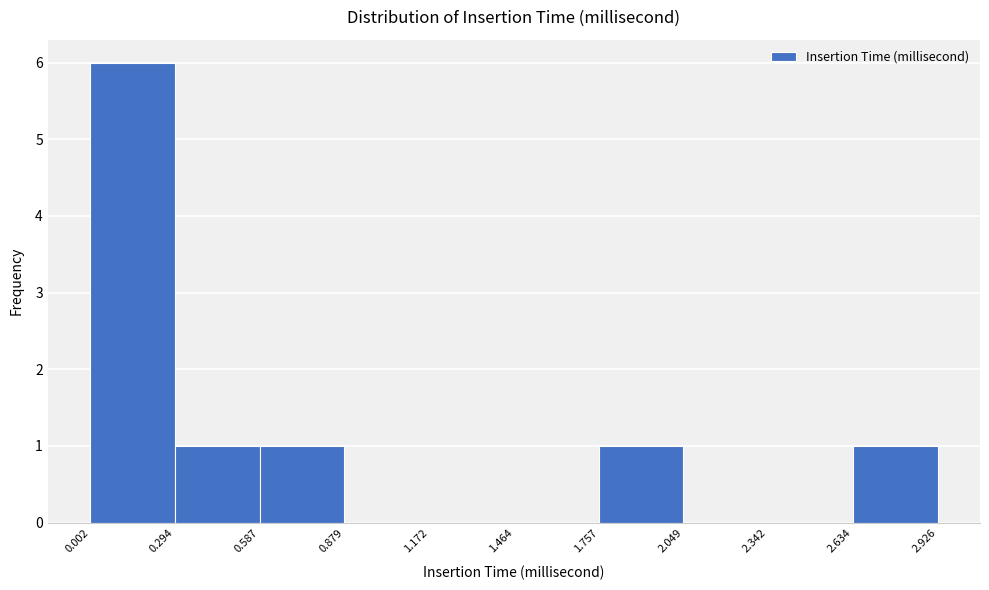

Reading left to right, list every bar in this chart as the range it spans on the x-axis followed by its height. The values are not printed on the chart, so give them approximately, as read against the axis.

0.002 to 0.294: 6
0.294 to 0.587: 1
0.587 to 0.879: 1
0.879 to 1.172: 0
1.172 to 1.464: 0
1.464 to 1.757: 0
1.757 to 2.049: 1
2.049 to 2.342: 0
2.342 to 2.634: 0
2.634 to 2.926: 1